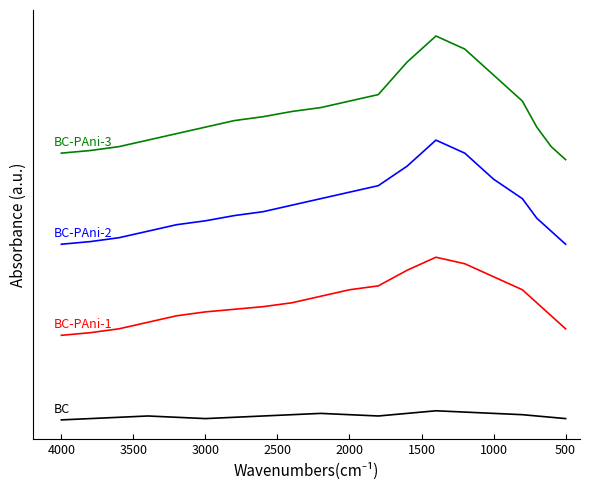

Rank the series at 2000 from highest to lowest value.

BC-PAni-3, BC-PAni-2, BC-PAni-1, BC